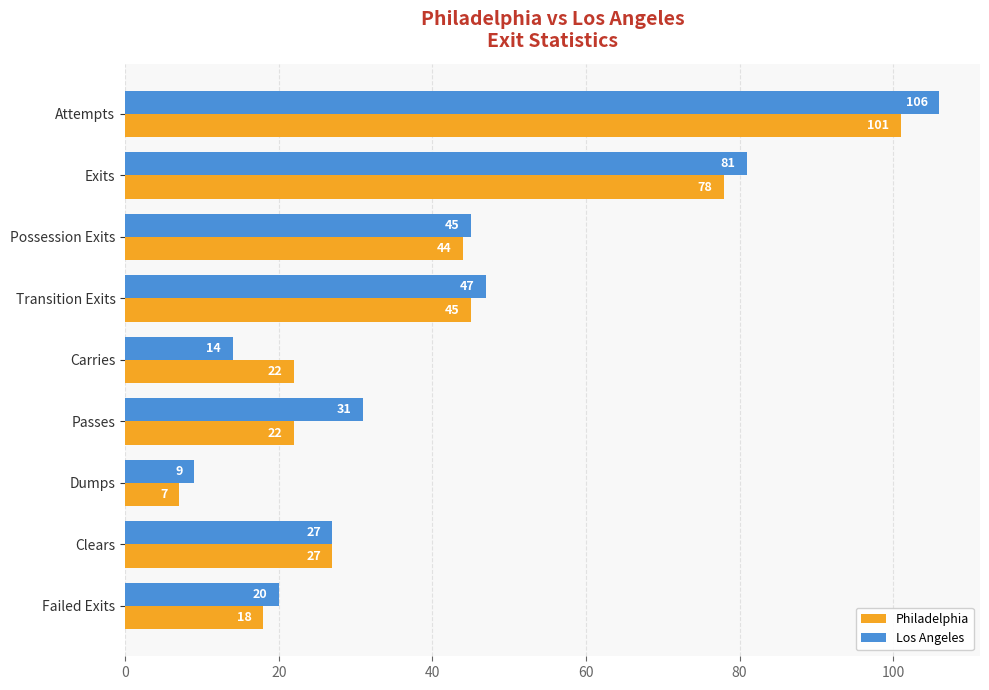

Which series has the largest range (max minus min)?

Los Angeles